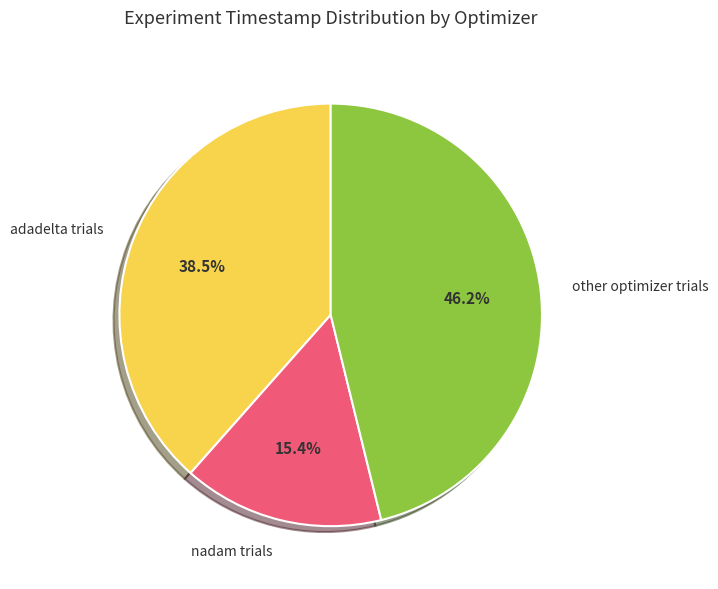

Which category has the smallest portion of the pie?

nadam trials